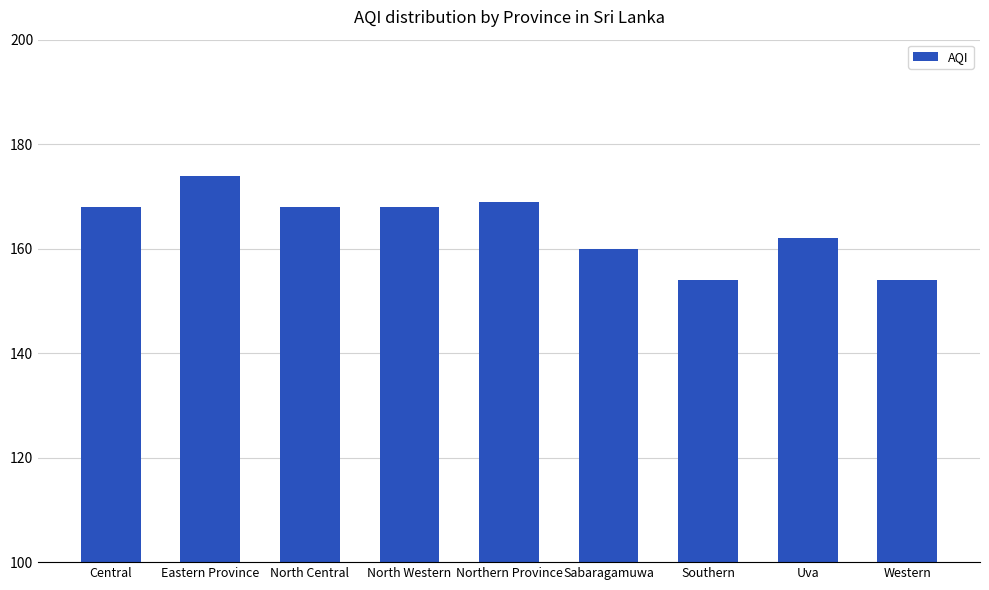

Reading right to left, extract all data points from this chart.

Western=154	Uva=162	Southern=154	Sabaragamuwa=160	Northern Province=169	North Western=168	North Central=168	Eastern Province=174	Central=168